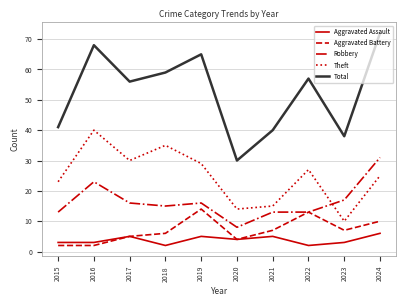

True or false: Aggravated Battery has a value of 14 at 2019.

True